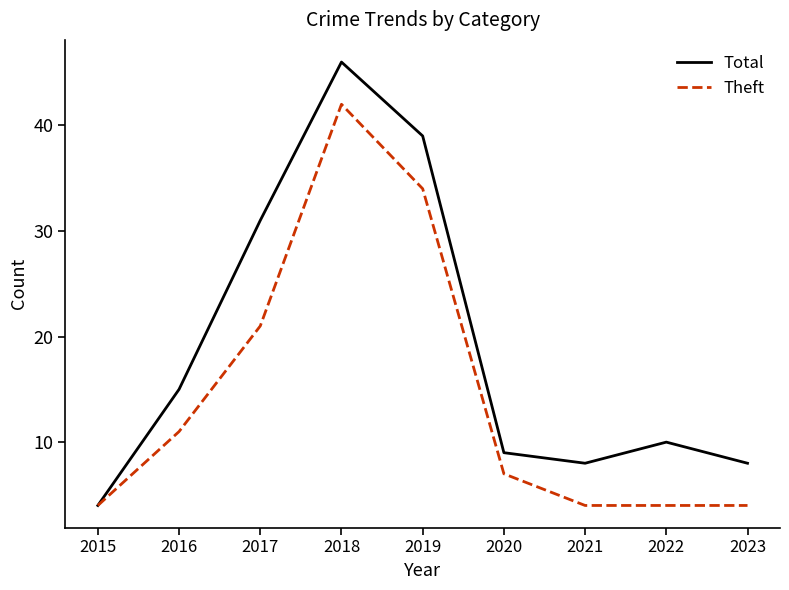

In Total, how many points are lower than both neighbors (excluding endpoints)?

1